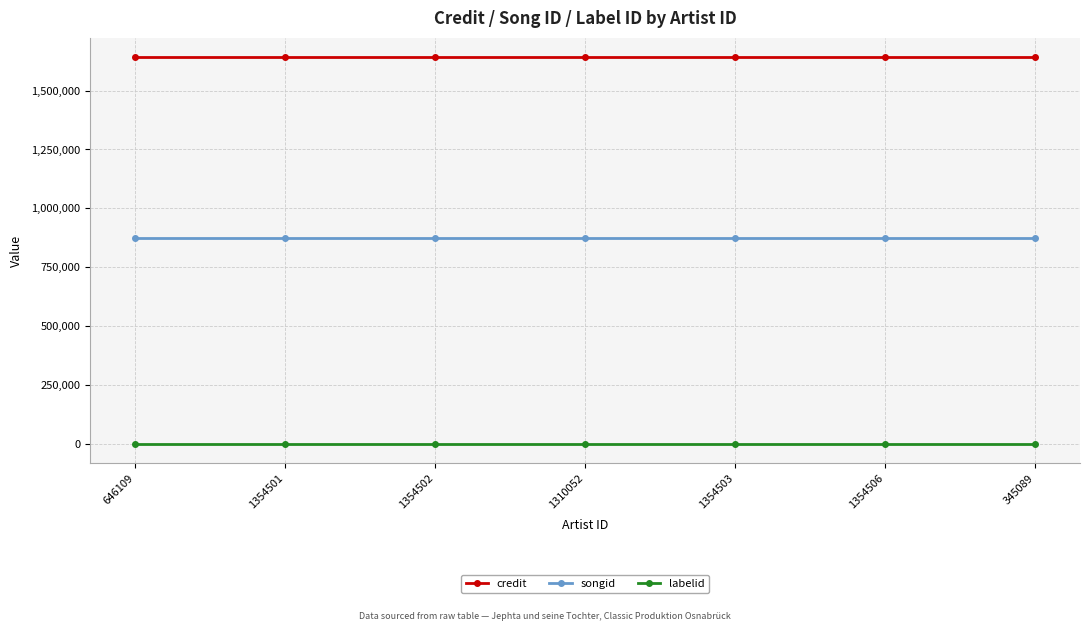

The credit series shows 1641661 at 646109. True or false?

True